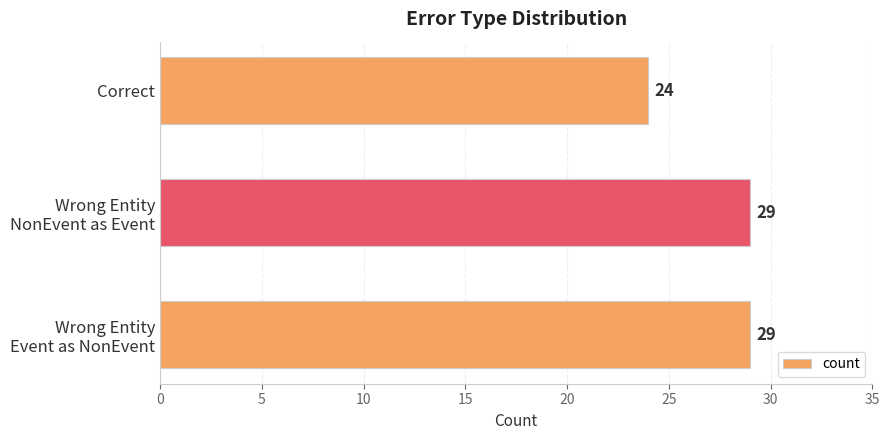

Reading top to bottom, extract all data points from this chart.

24	29	29